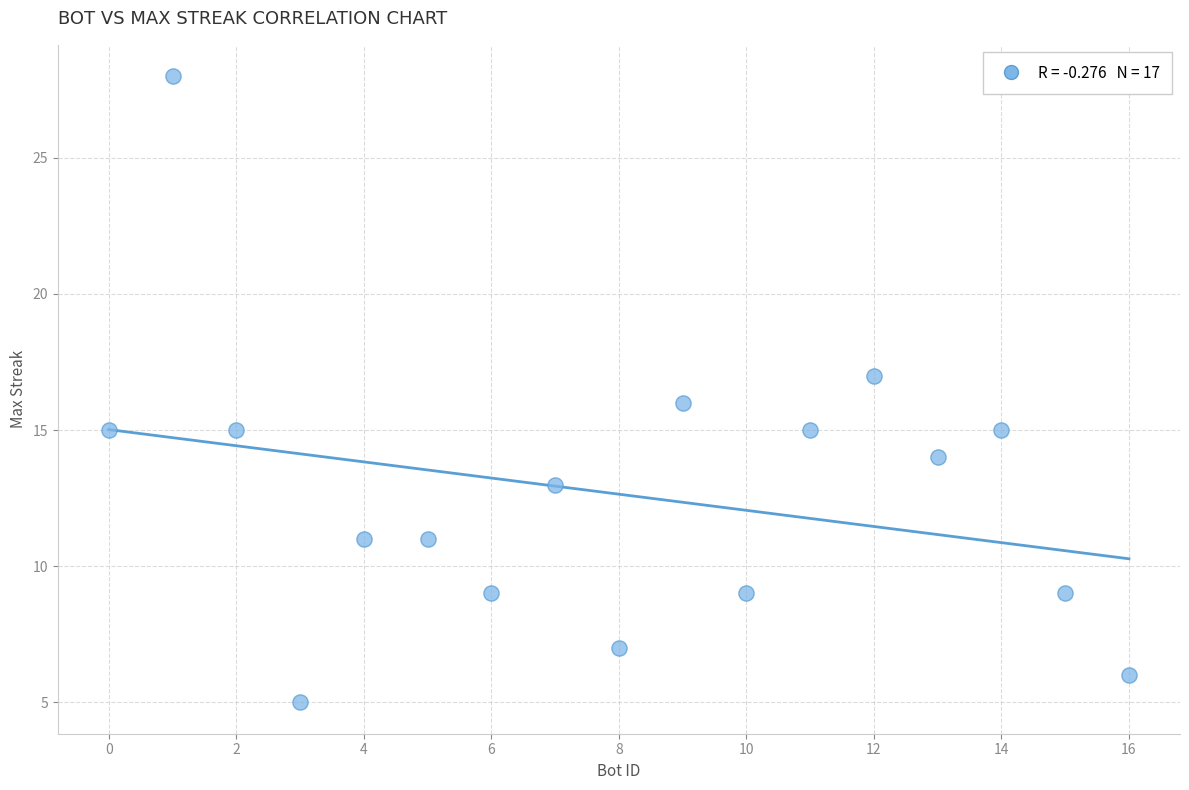

What is the range of X values (max minus min)?

16